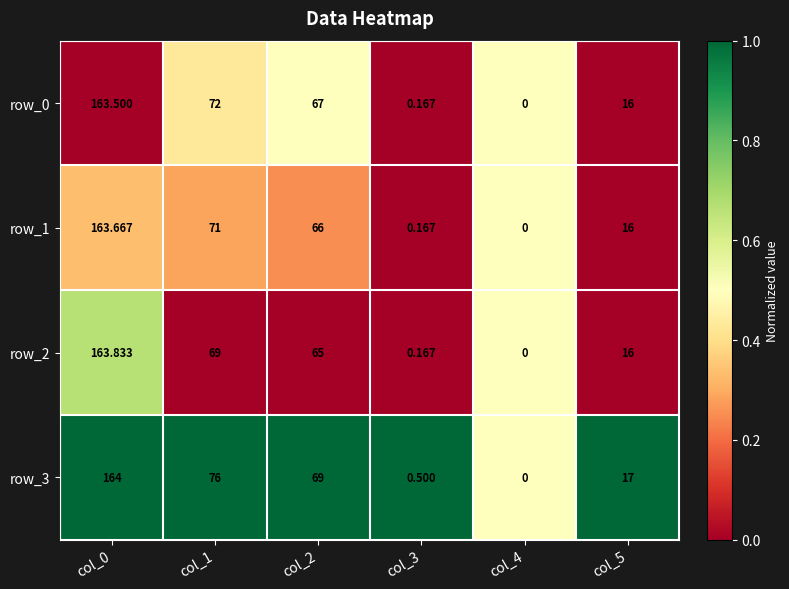

What is the maximum value shown in the chart?

164.0